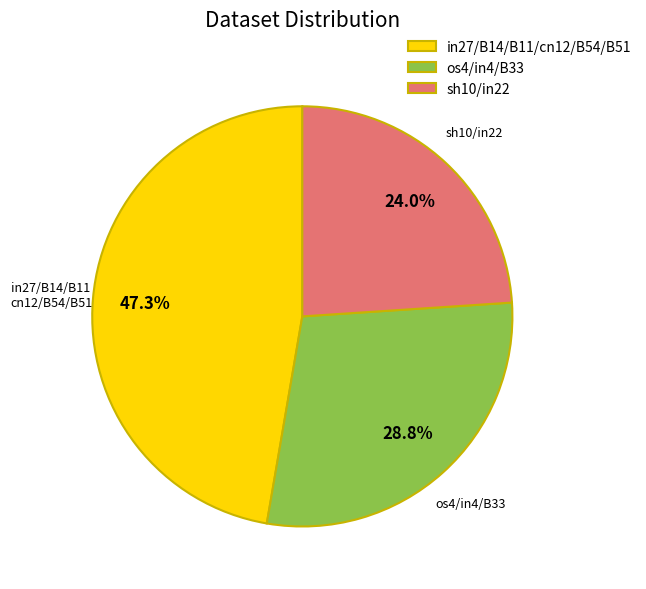

How much of the chart is everything except os4/in4/B33?

71.2%